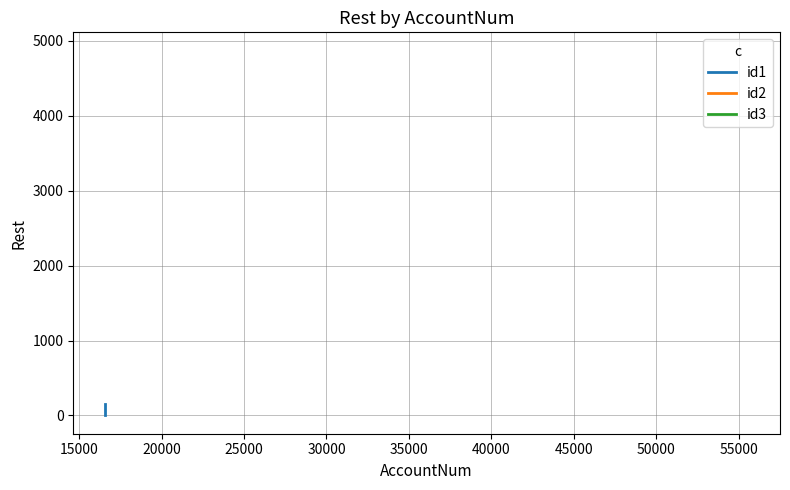

The chart shows a value of 260 at 20000. True or false?

False